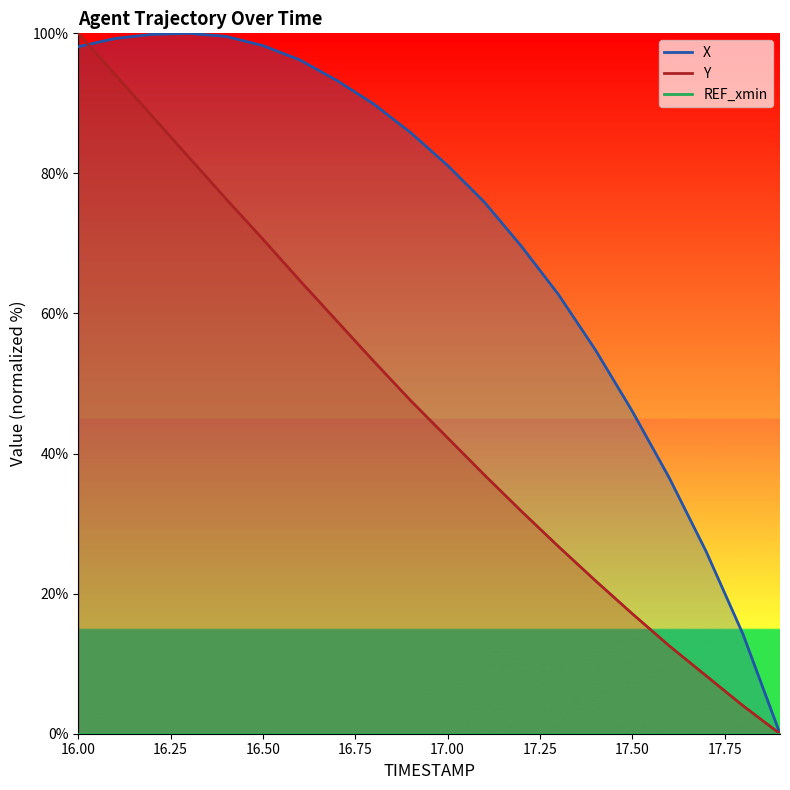

At which label is X closest to 50?

17.5